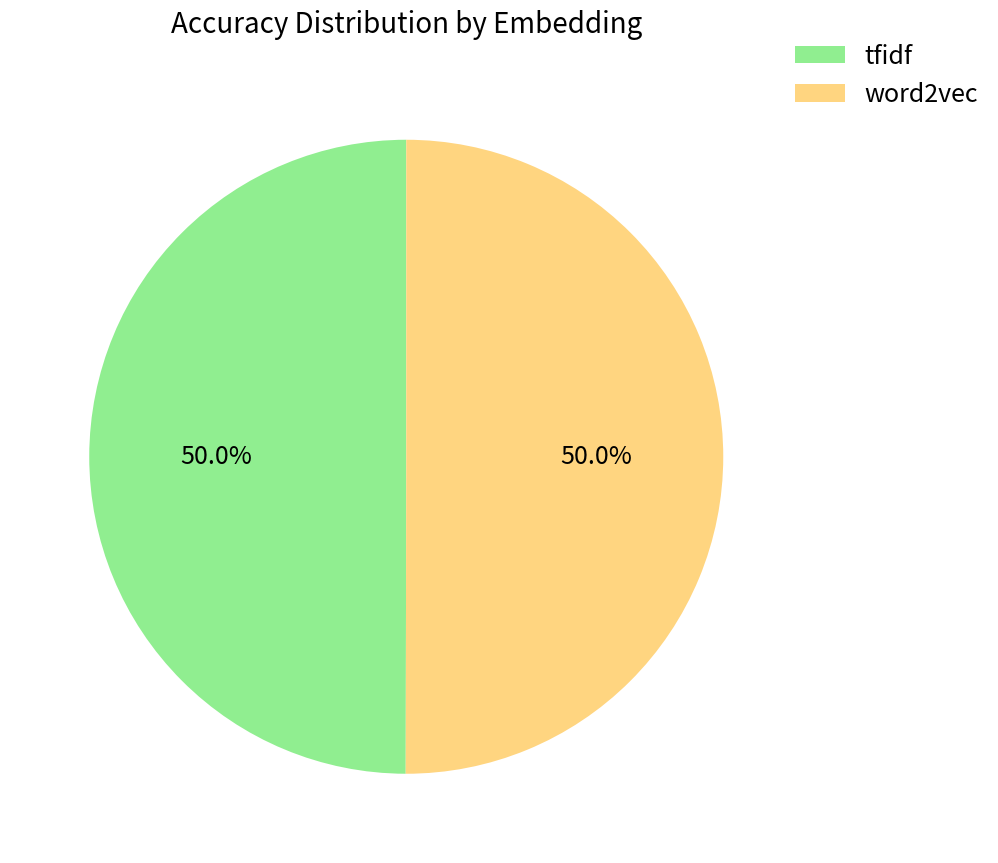

Is the sum of word2vec and tfidf greater than half?

Yes